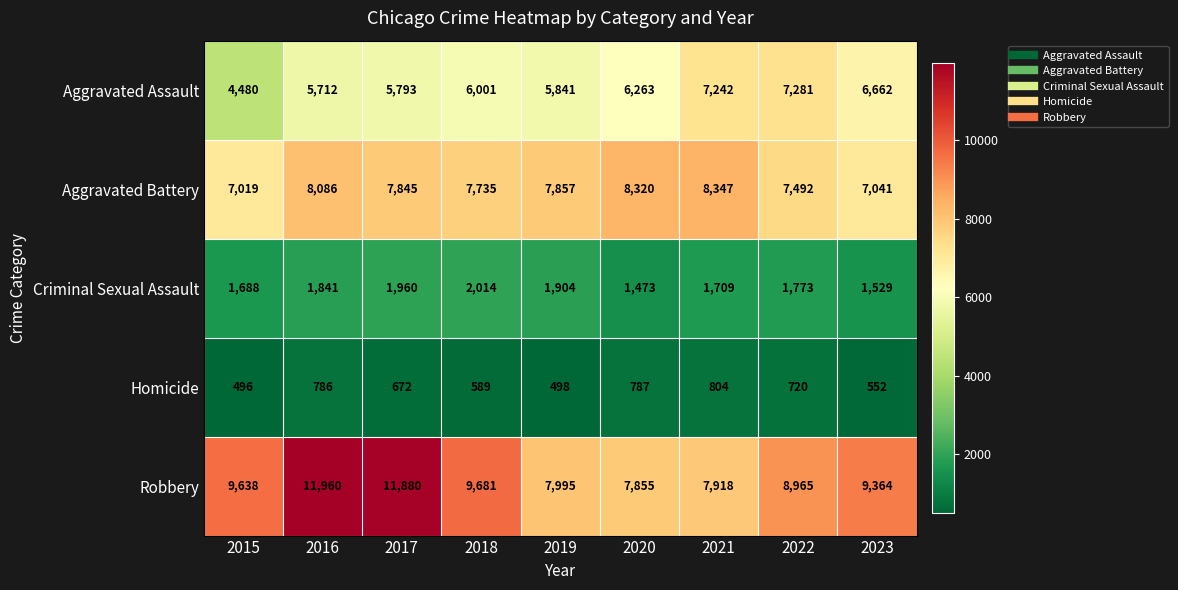

Is it true that Robbery equals 3995 at 2015?

False